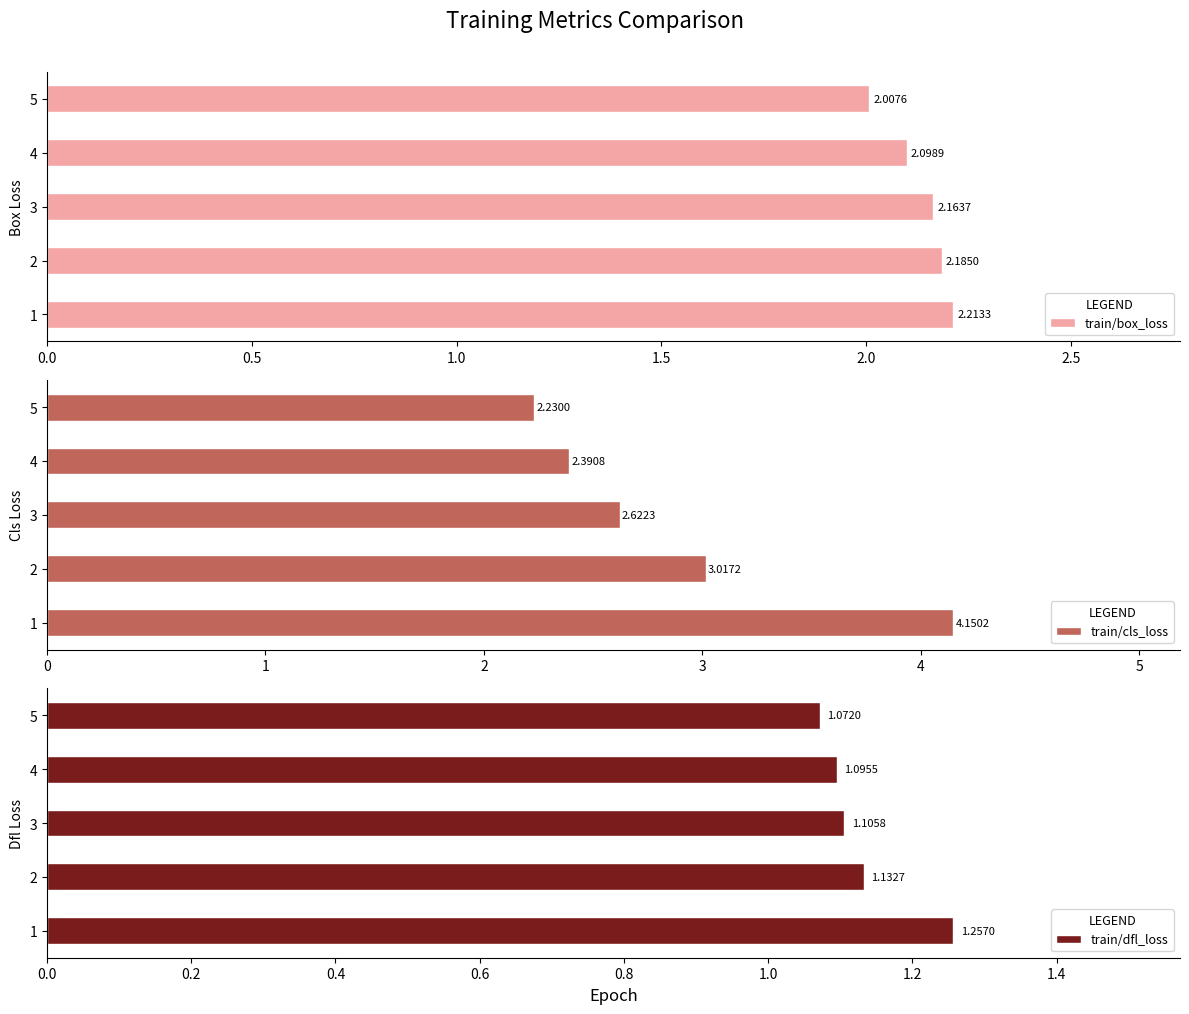

Is it true that train/cls_loss equals 3.0 at 0.5?

True